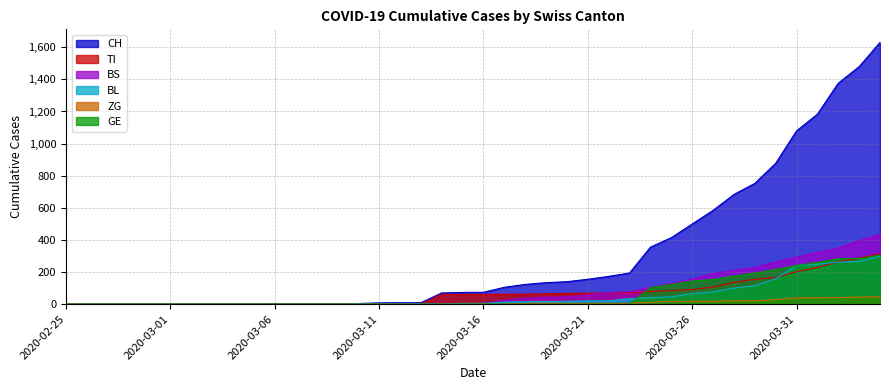

Between which two adjacent categories do BL and TI first intersect?

2020-03-13 and 2020-03-14